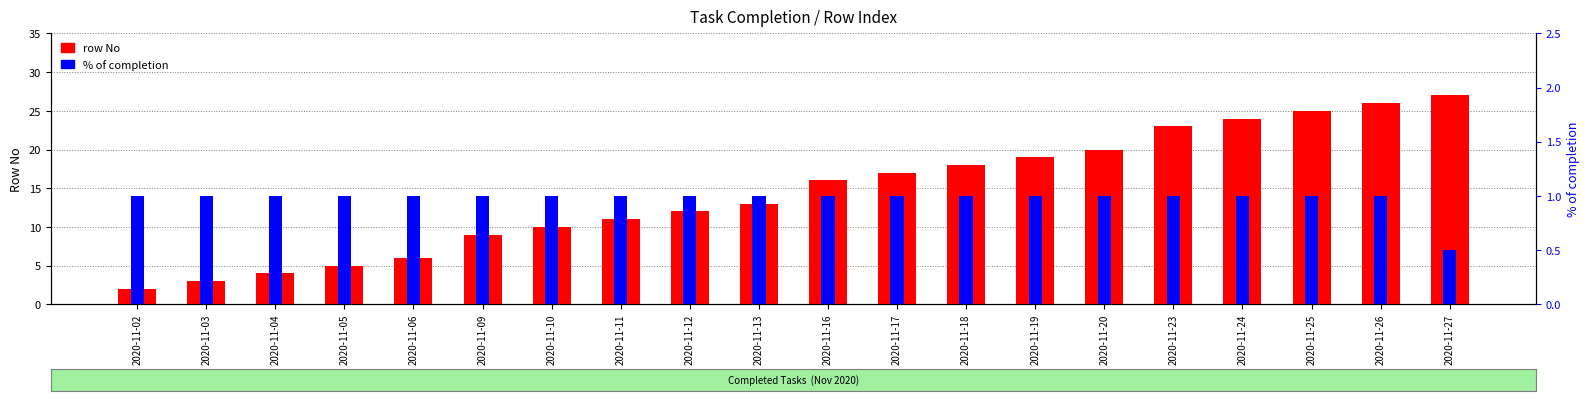

What is the difference between the row No values at 2020-11-23 and 2020-11-12?

11.0